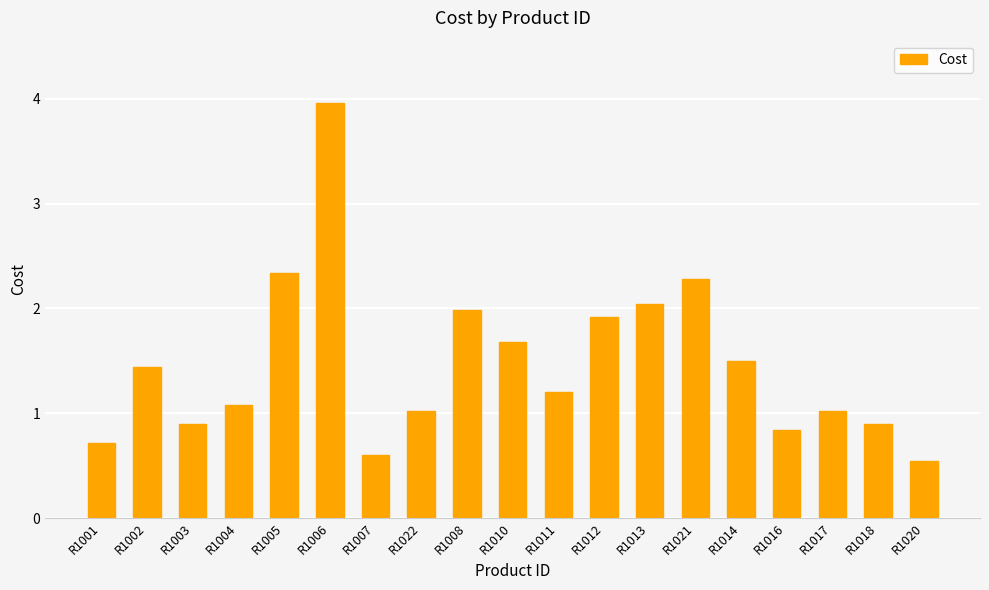

What is the value of the 10th bar from the left?

1.7